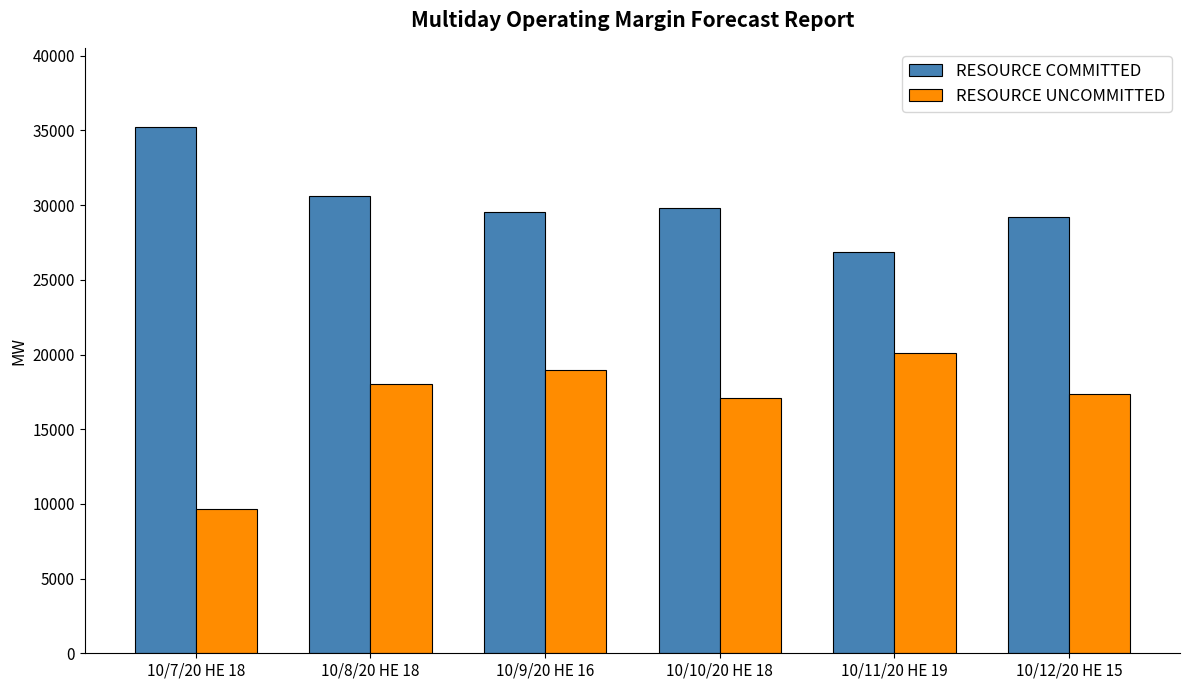

Rank the series by their maximum value, from highest to lowest.

RESOURCE COMMITTED, RESOURCE UNCOMMITTED